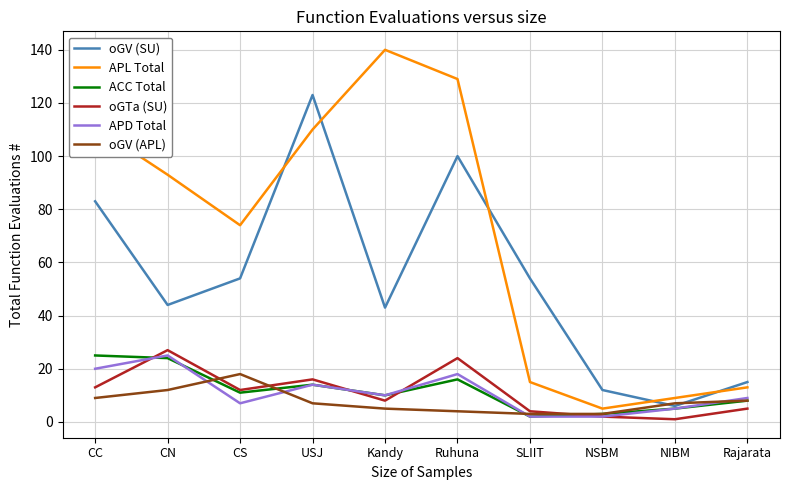

Which series has the largest range (max minus min)?

APL Total